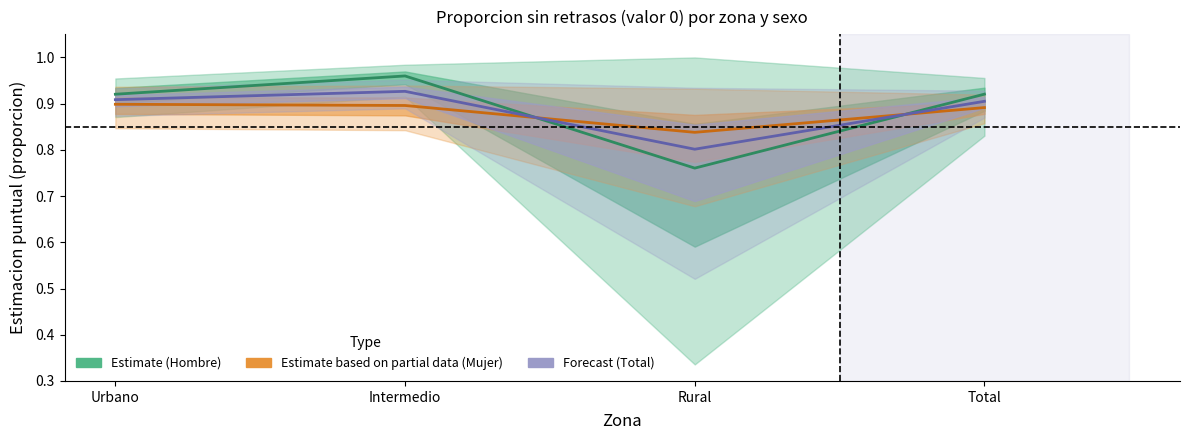

Rank the categories by Estimate based on partial data (Mujer) value from lowest to highest.

Rural, Total, Intermedio, Urbano